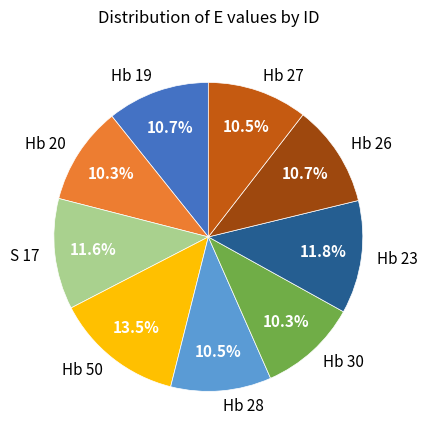

To the nearest percent, what is the difference between the largest and smallest slice percentages?

3%